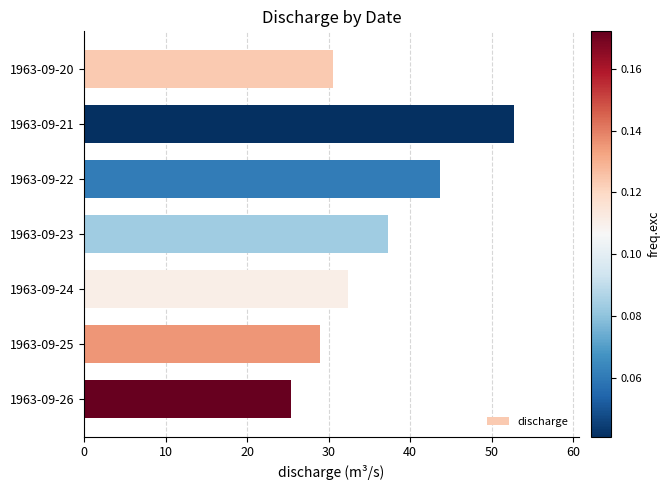

Is it true that the value at 1963-09-24 is 32.3?

True